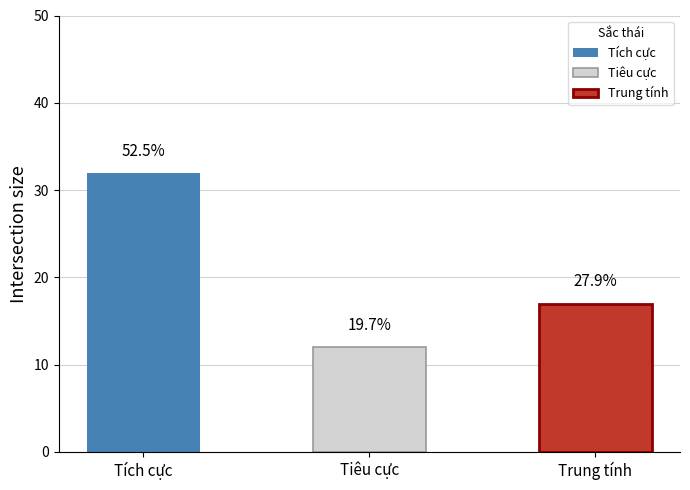

Is it true that Tiêu cực equals 0 at 3?

True